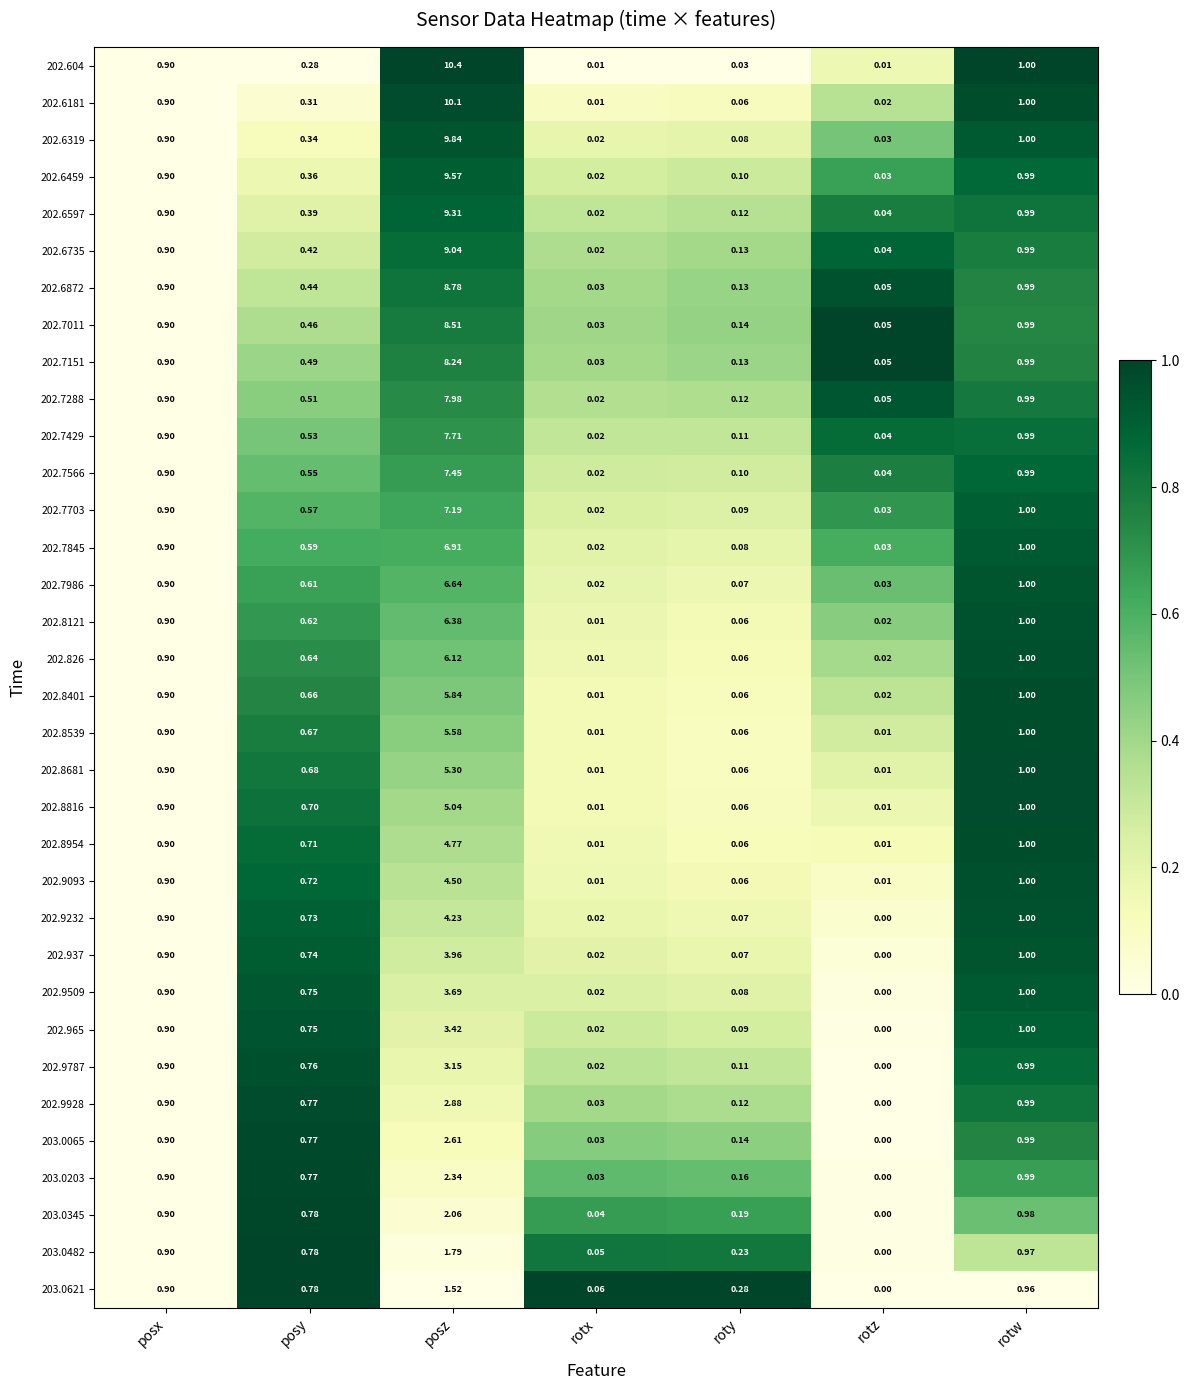

What is the maximum value shown in the chart?

10.4